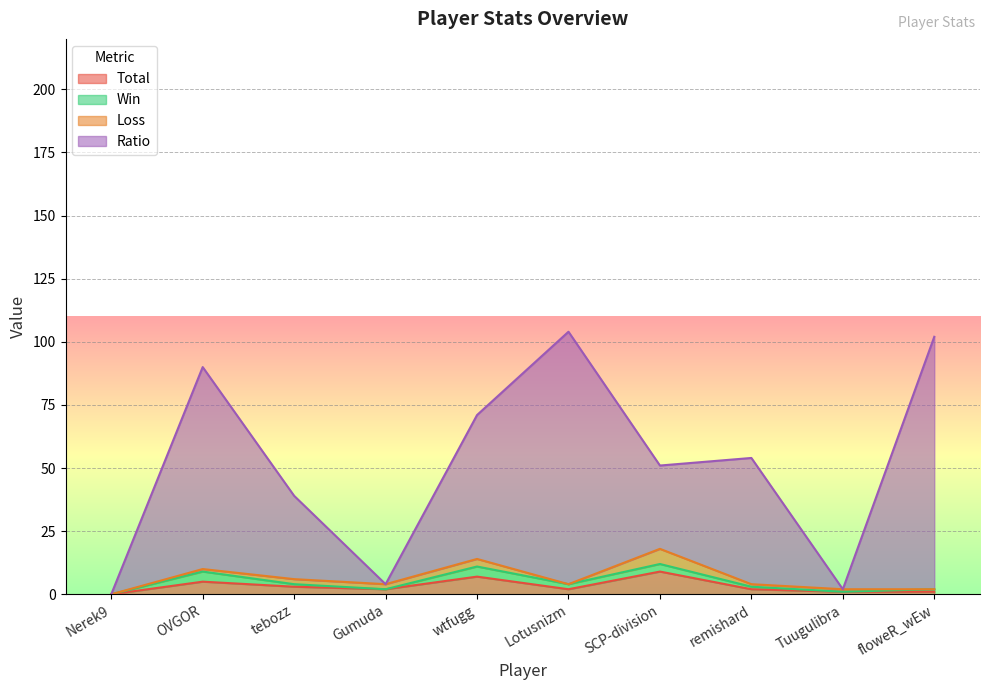

Which series has the largest total across all categories?

Ratio